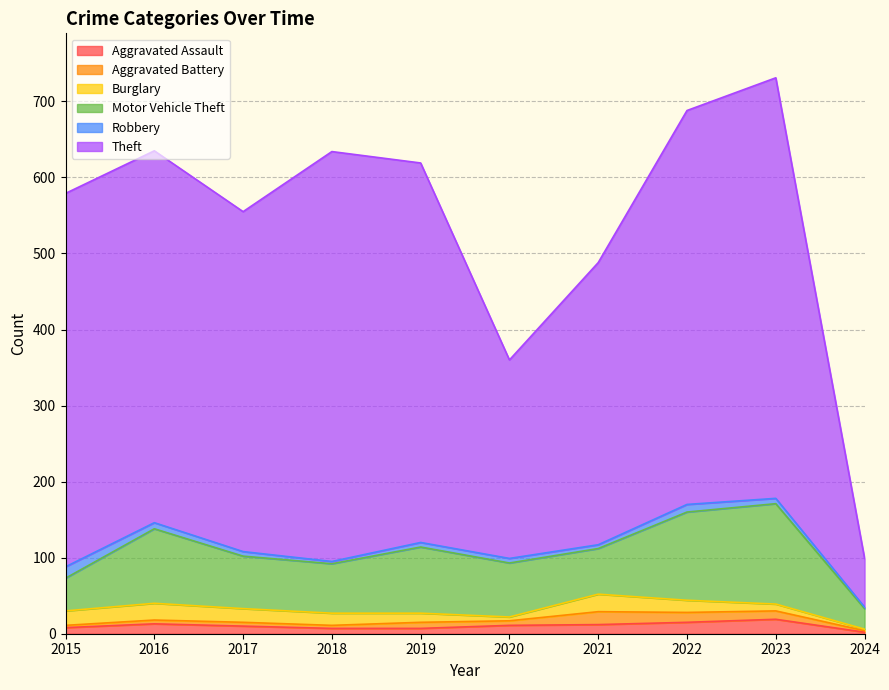

Count the number of categories in the chart.

10